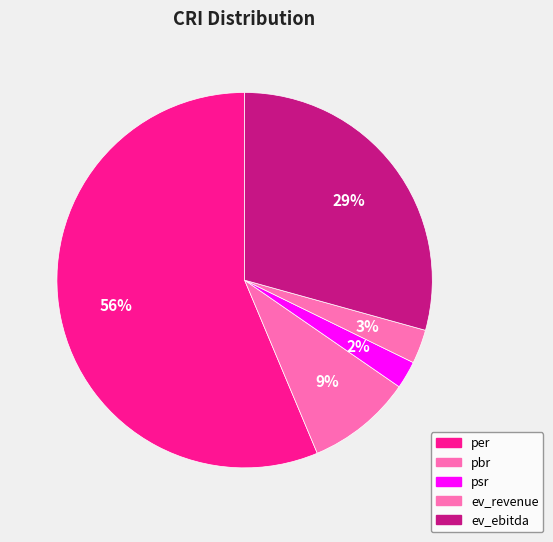

To the nearest percent, what is the average slice percentage?

20%